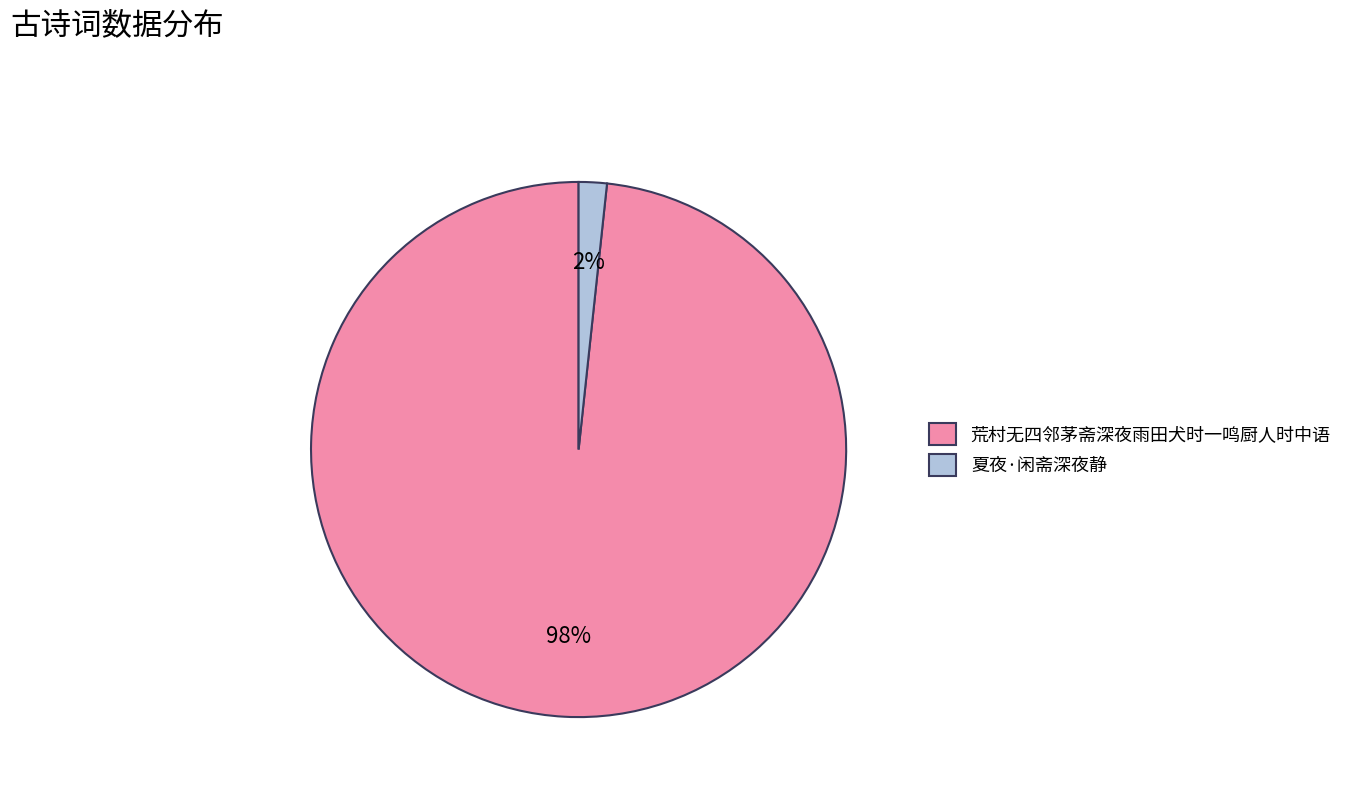

To the nearest percent, what portion does 荒村无四邻茅斋深夜雨田犬时一鸣厨人时中语 represent?

98%